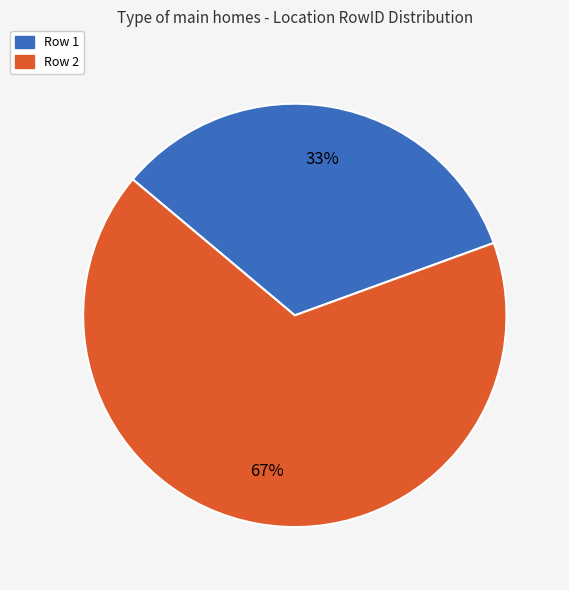

What is the smallest slice in the pie chart?

Row 1